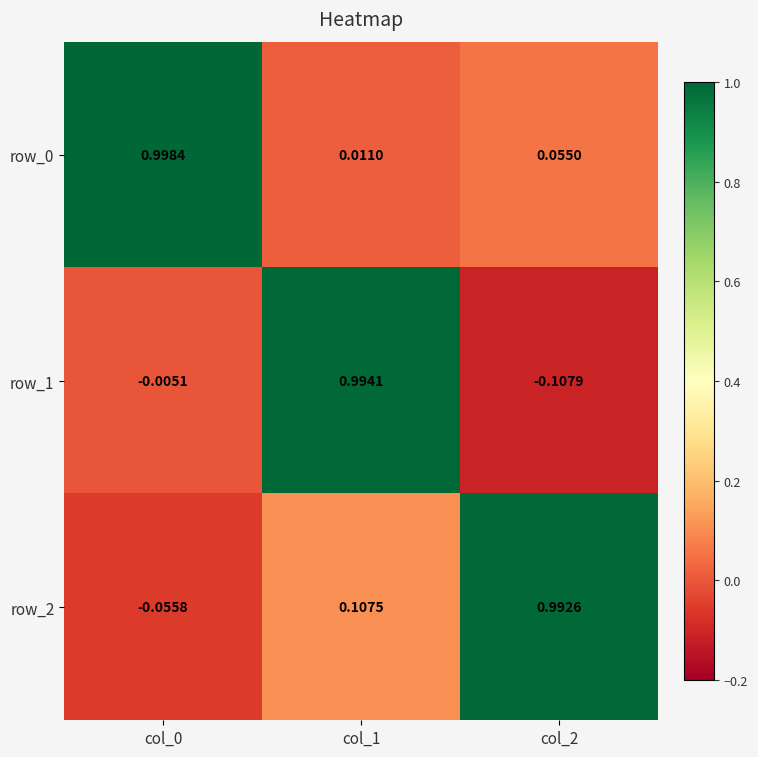

Is the value of row_1 at col_2 greater than the value of row_2 at col_1?

No